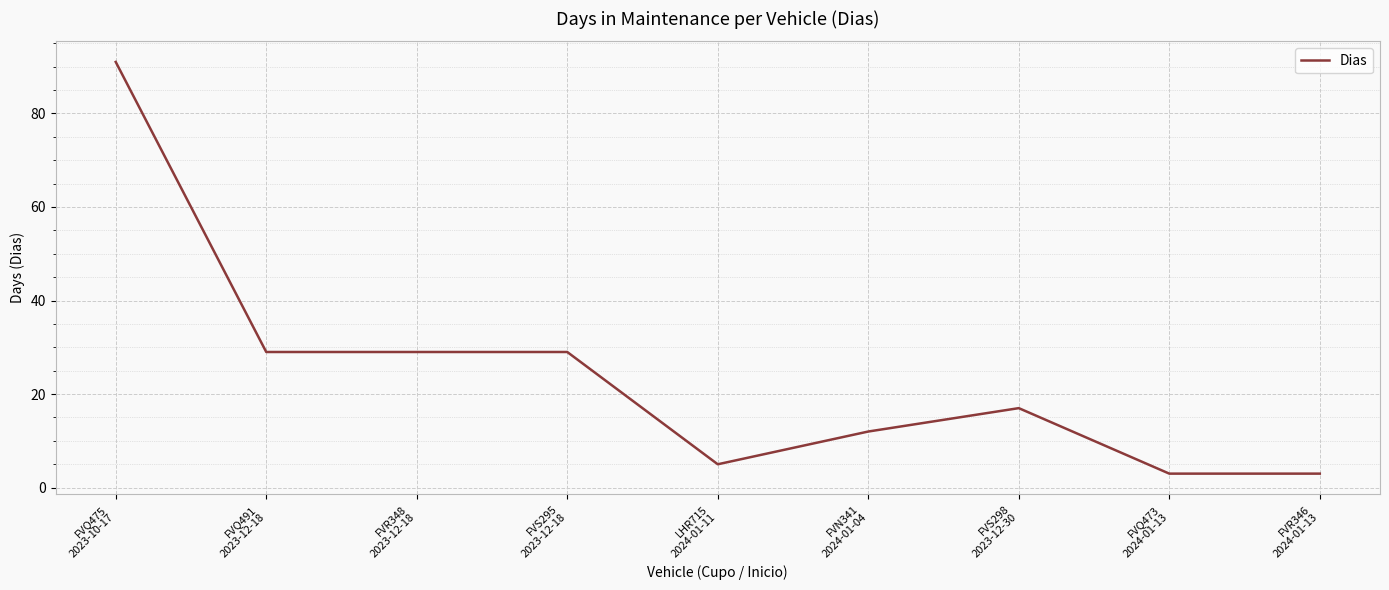

Approximately how many times larger is the value at FVS295
2023-12-18 compared to FVR346
2024-01-13?

9.7